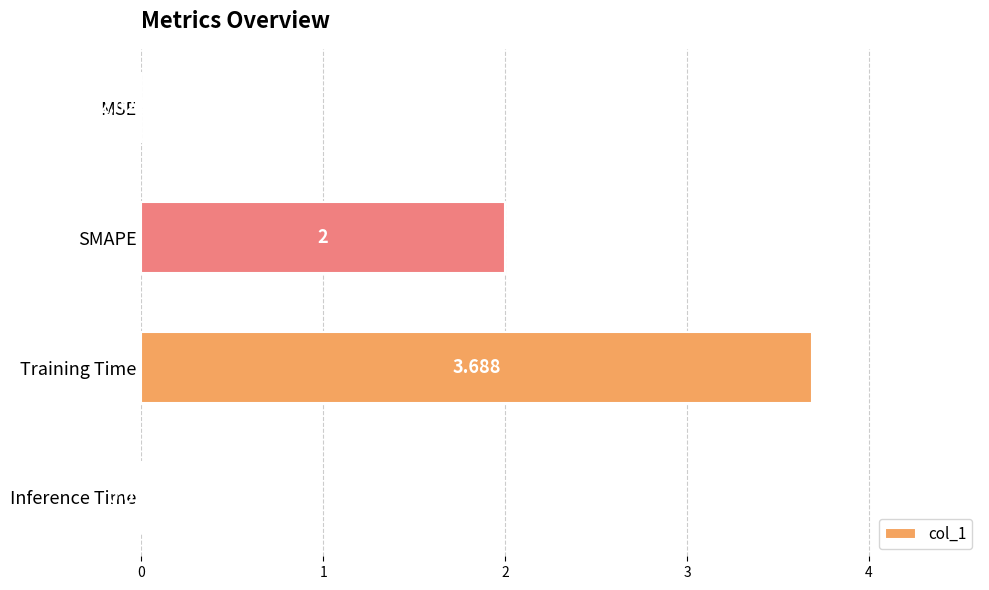

How many categories are shown in the chart?

4